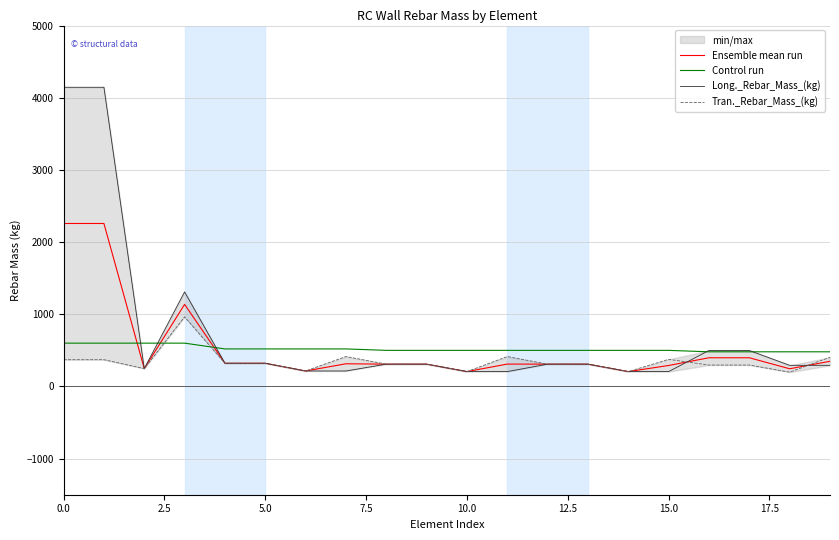

Which series has the largest range (max minus min)?

Long._Rebar_Mass_(kg)